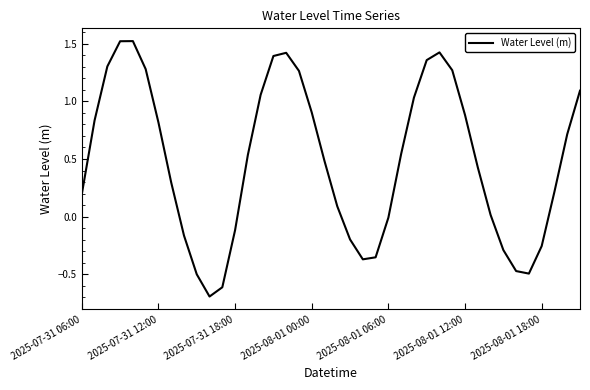

What is the difference between the maximum and minimum values?

2.2